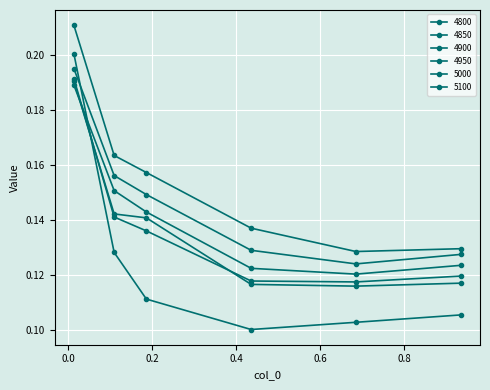

List the labels in order of 4900 value, smallest first.

0.684931506849315, 0.4356164383561644, 0.9342465753424658, 0.1863013698630137, 0.1095890410958904, 0.0136986301369863